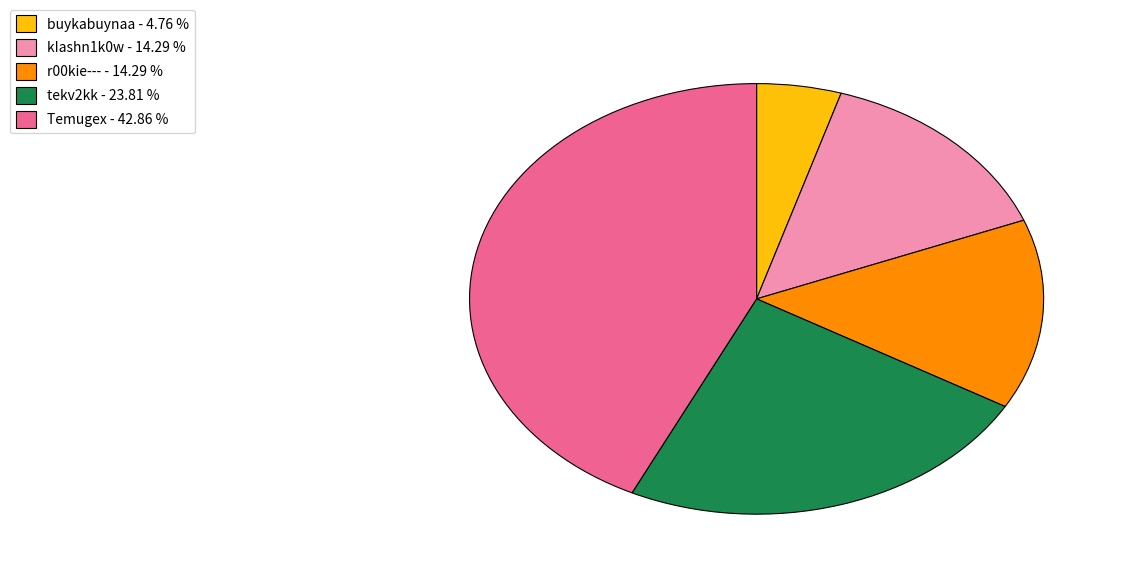

Do kIashn1k0w - 14.29 % and tekv2kk - 23.81 % together represent more than half of the pie?

No